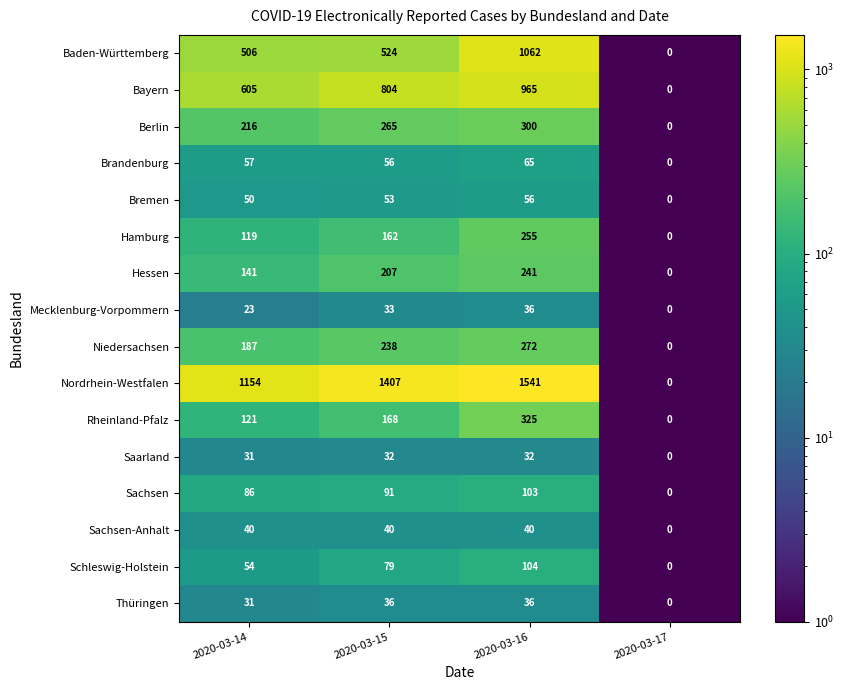

How many categories are shown in the chart?

4